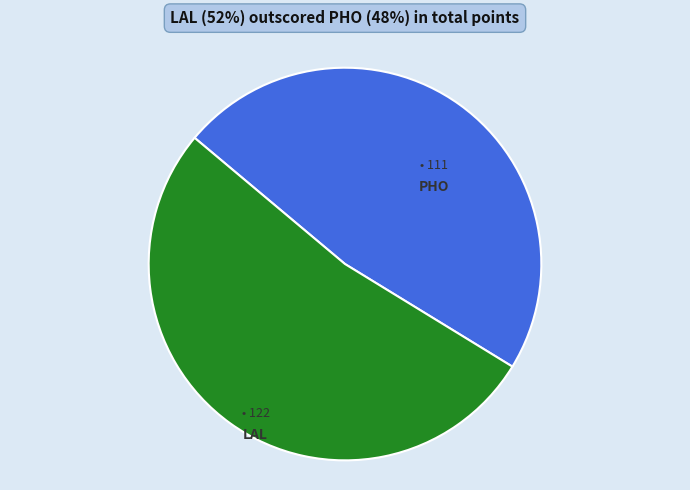

What is the total percentage of PHO and LAL?

100.0%